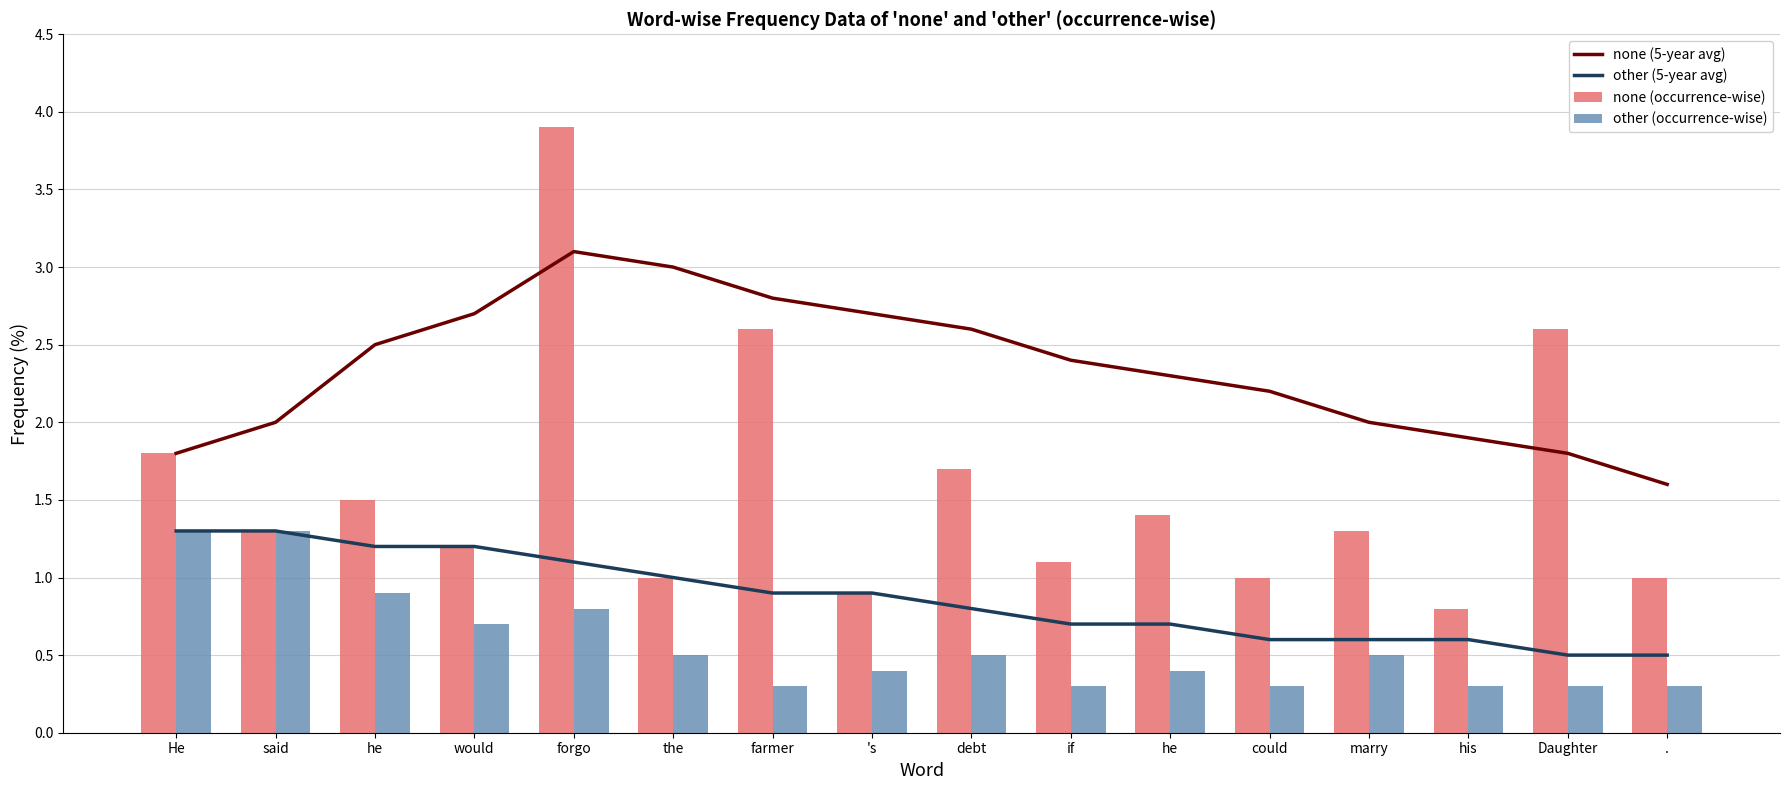

Reading left to right, transcribe all the data shown in this chart.

none (5-year avg): 1.8	2.0	2.5	2.7	3.1	3.0	2.8	2.7	2.6	2.4	2.3	2.2	2.0	1.9	1.8	1.6
other (5-year avg): 1.3	1.3	1.2	1.2	1.1	1.0	0.9	0.9	0.8	0.7	0.7	0.6	0.6	0.6	0.5	0.5
none (occurrence-wise): 1.8	1.3	1.5	1.2	3.9	1.0	2.6	0.9	1.7	1.1	1.4	1.0	1.3	0.8	2.6	1.0
other (occurrence-wise): 1.3	1.3	0.9	0.7	0.8	0.5	0.3	0.4	0.5	0.3	0.4	0.3	0.5	0.3	0.3	0.3